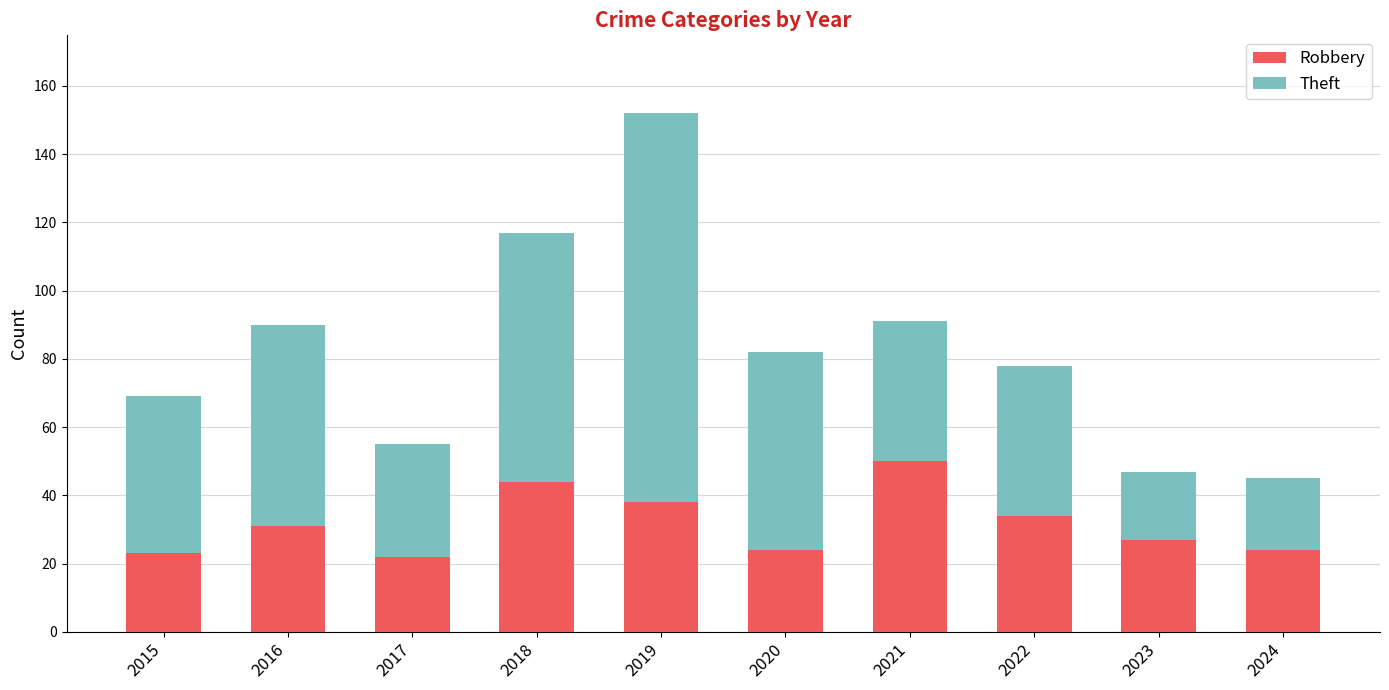

What value does the Robbery series have at 2023?

27